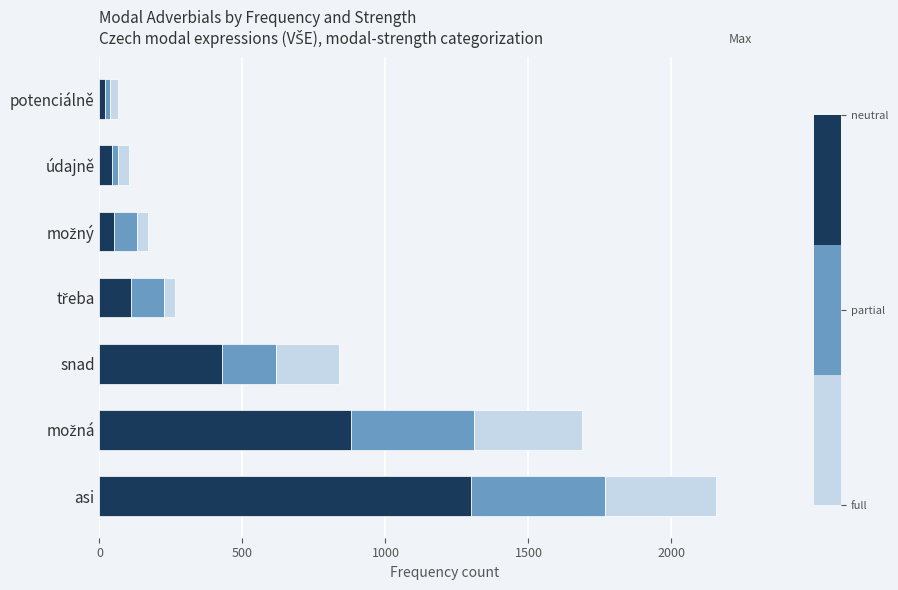

At which category is the sum across all series the highest?

asi